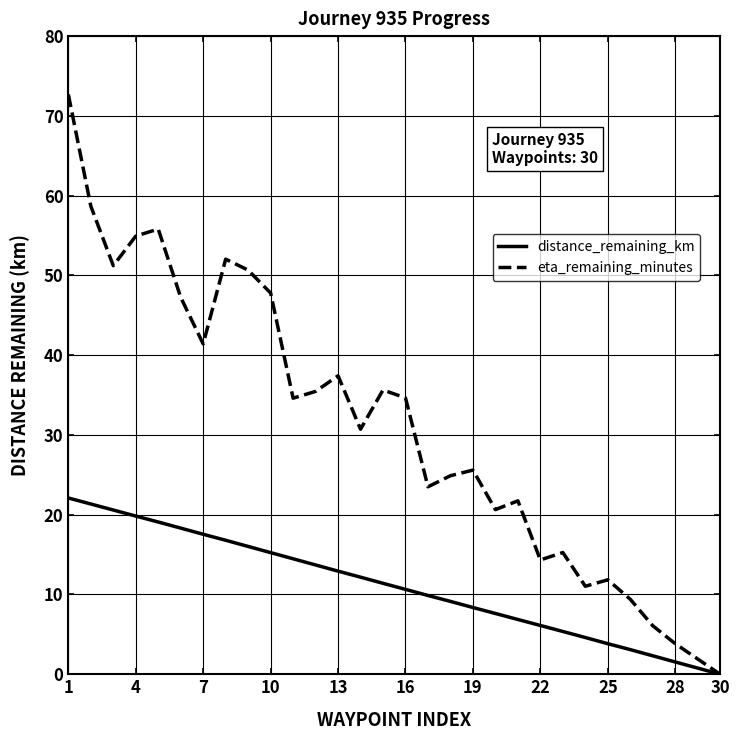

List the series in order of their peak value, highest first.

eta_remaining_minutes, distance_remaining_km